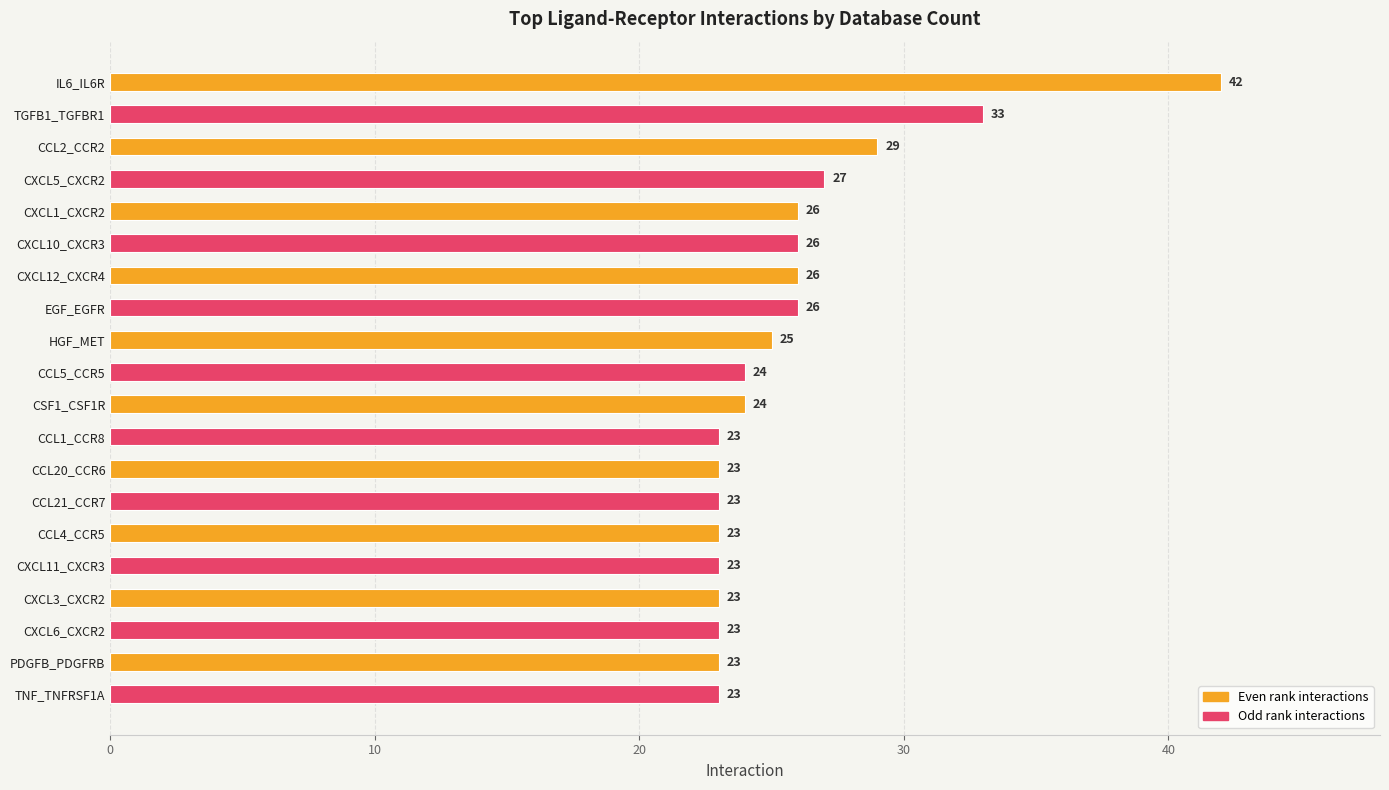

How many bars are there in total?

20